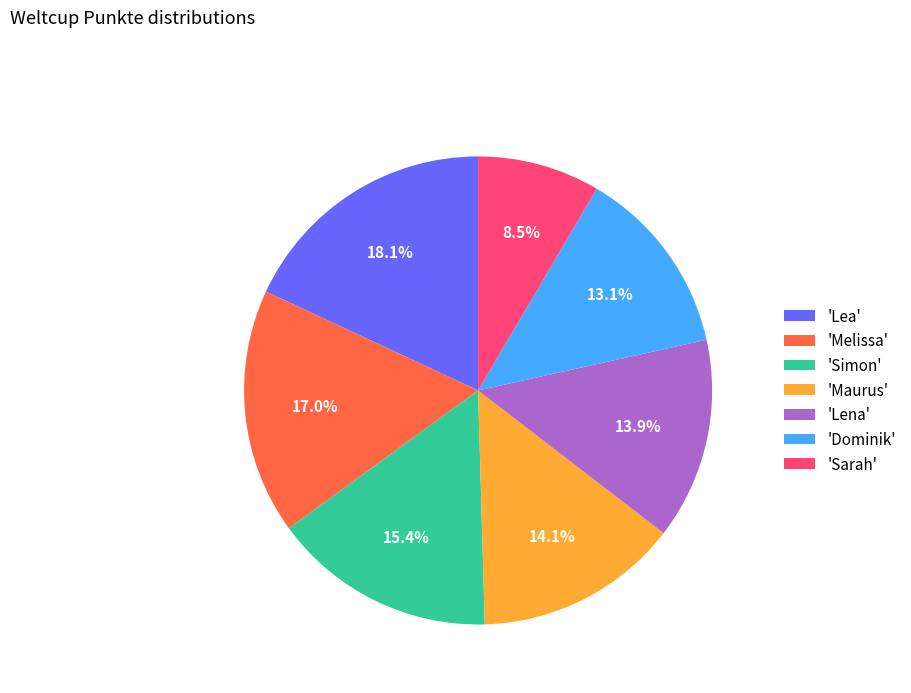

Which slice is the largest?

'Lea'